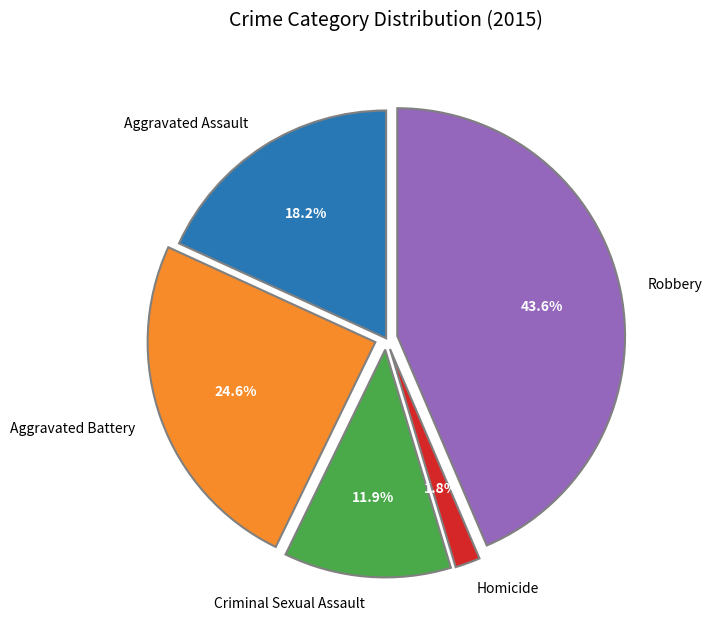

Does Homicide account for over 50% of the chart?

No